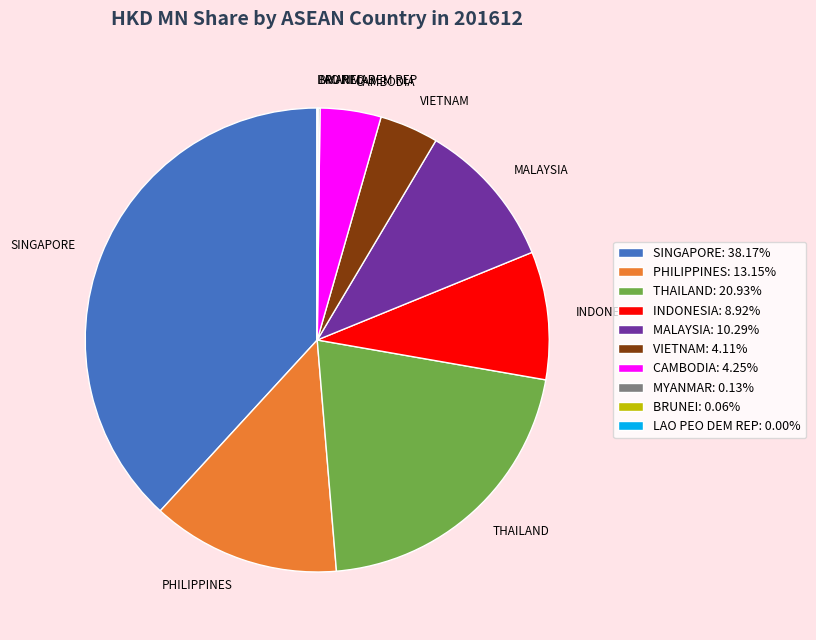

Is there any slice that represents more than half of the pie?

No